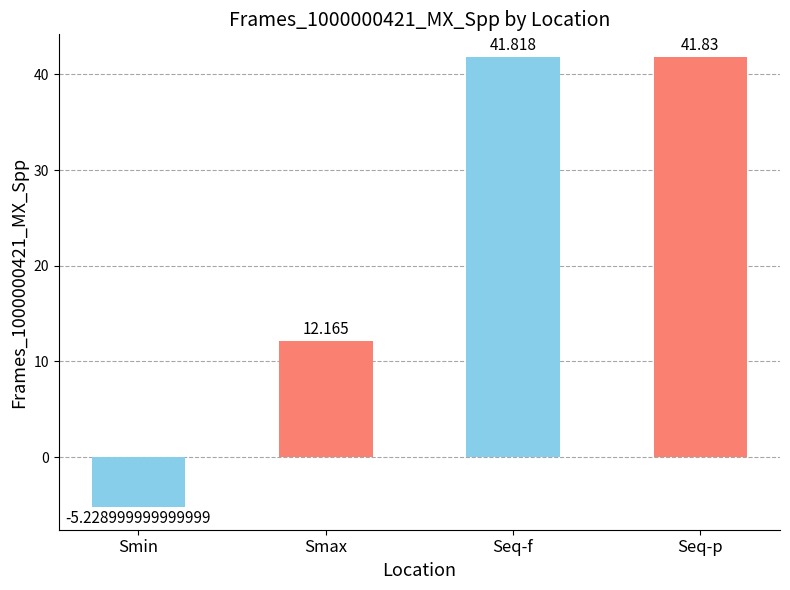

What is the ratio of the value at Seq-p to the value at Smax?

3.4